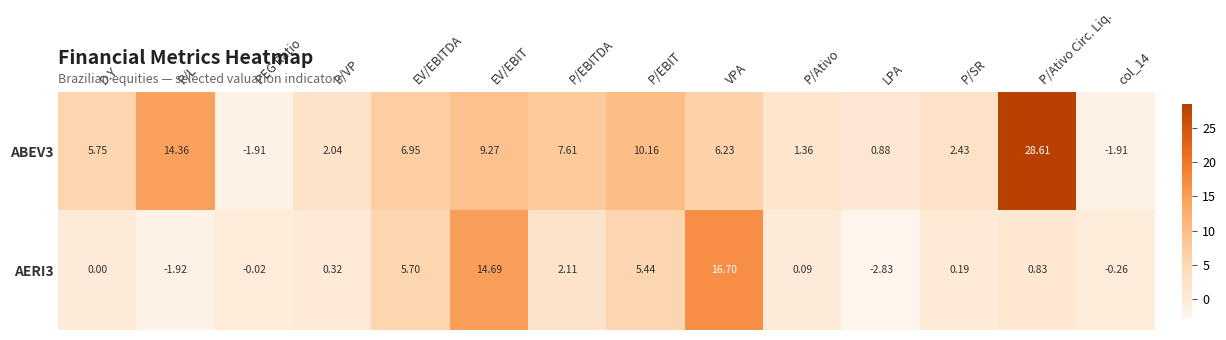

At which category is the sum across all series the highest?

P/Ativo Circ. Liq.